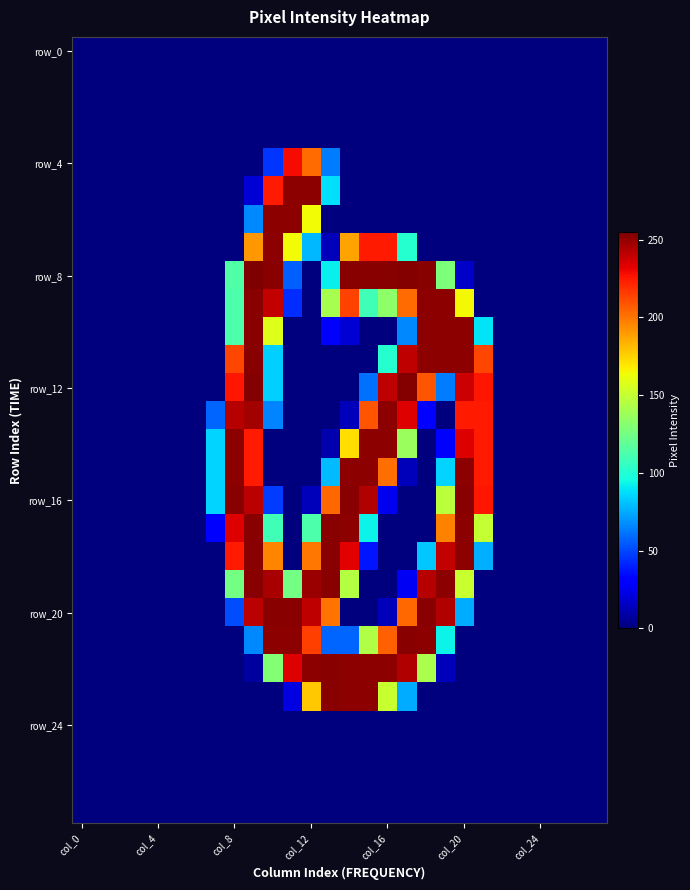

Count the number of categories in the chart.

28